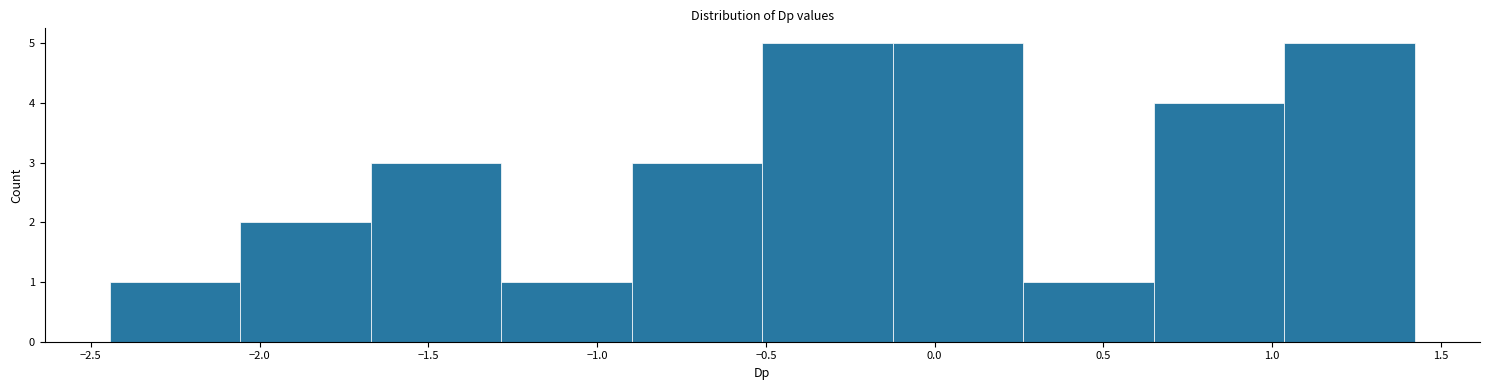

Reading left to right, list every bar in this chart as the range it spans on the x-axis followed by its height. Neither the bar edges nor the heights are printed on the chart, so give them approximately, as read against the axes.

-2.45 to -2.05: 1
-2.05 to -1.65: 2
-1.65 to -1.30: 3
-1.30 to -0.90: 1
-0.90 to -0.50: 3
-0.50 to -0.10: 5
-0.10 to 0.25: 5
0.25 to 0.65: 1
0.65 to 1.05: 4
1.05 to 1.40: 5